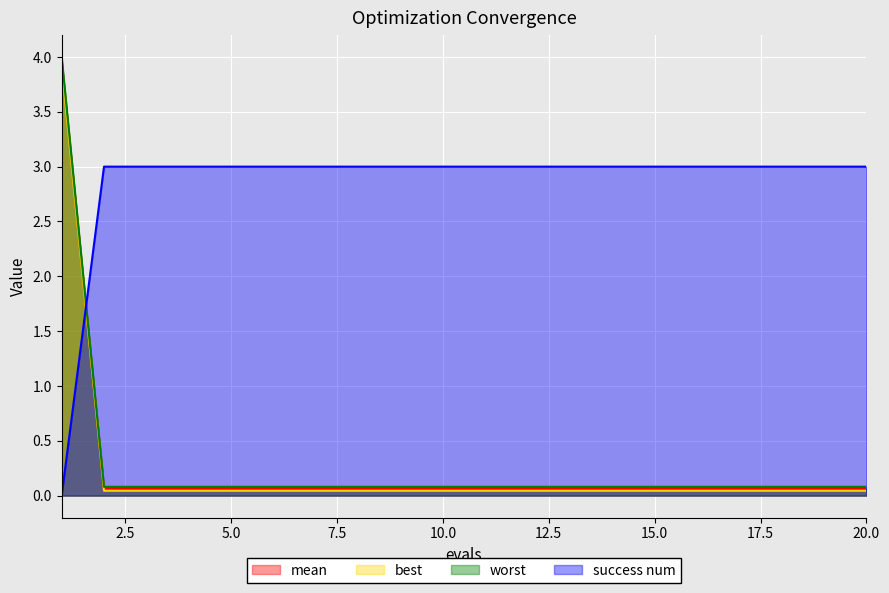

Reading right to left, transcribe all the data shown in this chart.

mean: 20=0.1	19=0.1	18=0.1	17=0.1	16=0.1	15=0.1	14=0.1	13=0.1	12=0.1	11=0.1	10=0.1	9=0.1	8=0.1	7=0.1	6=0.1	5=0.1	4=0.1	3=0.1	2=0.1	1=4.0
best: 20=0.0	19=0.0	18=0.0	17=0.0	16=0.0	15=0.0	14=0.0	13=0.0	12=0.0	11=0.0	10=0.0	9=0.0	8=0.0	7=0.0	6=0.0	5=0.0	4=0.0	3=0.0	2=0.0	1=3.9
worst: 20=0.1	19=0.1	18=0.1	17=0.1	16=0.1	15=0.1	14=0.1	13=0.1	12=0.1	11=0.1	10=0.1	9=0.1	8=0.1	7=0.1	6=0.1	5=0.1	4=0.1	3=0.1	2=0.1	1=4.0
success num: 20=3.0	19=3.0	18=3.0	17=3.0	16=3.0	15=3.0	14=3.0	13=3.0	12=3.0	11=3.0	10=3.0	9=3.0	8=3.0	7=3.0	6=3.0	5=3.0	4=3.0	3=3.0	2=3.0	1=0.0